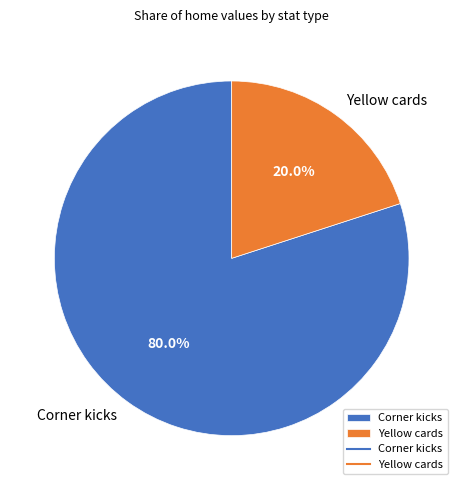

To the nearest percent, what is the average slice percentage?

50%